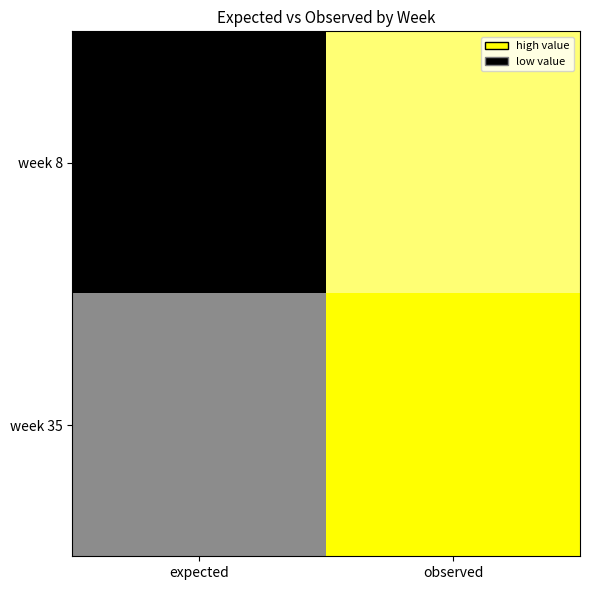

At how many categories does at least one series exceed 44?

1